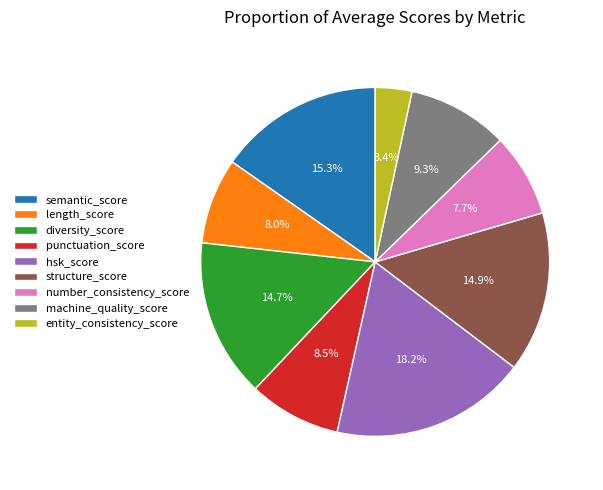

What is the total percentage of hsk_score and semantic_score?

33.5%